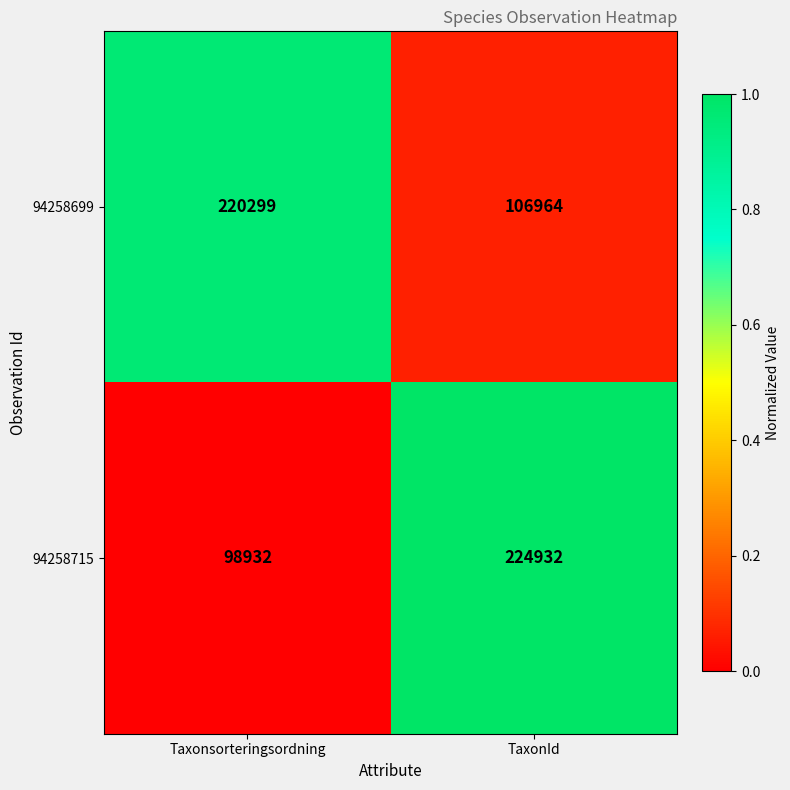

What is the difference between the maximum and minimum values in the 94258699 series?

113335